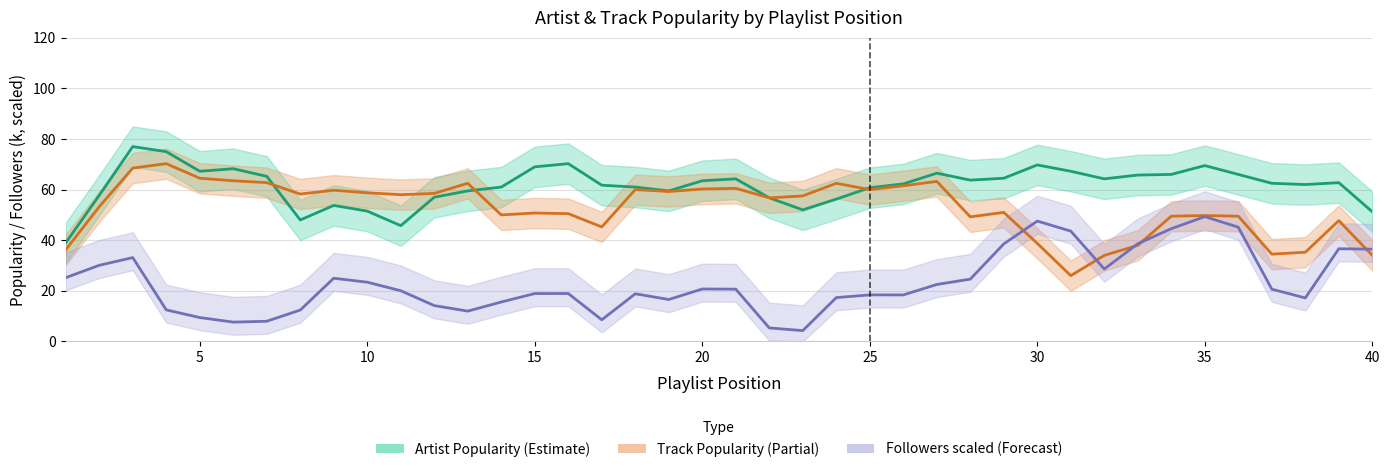

Which has a higher value, 15 or 40?

15